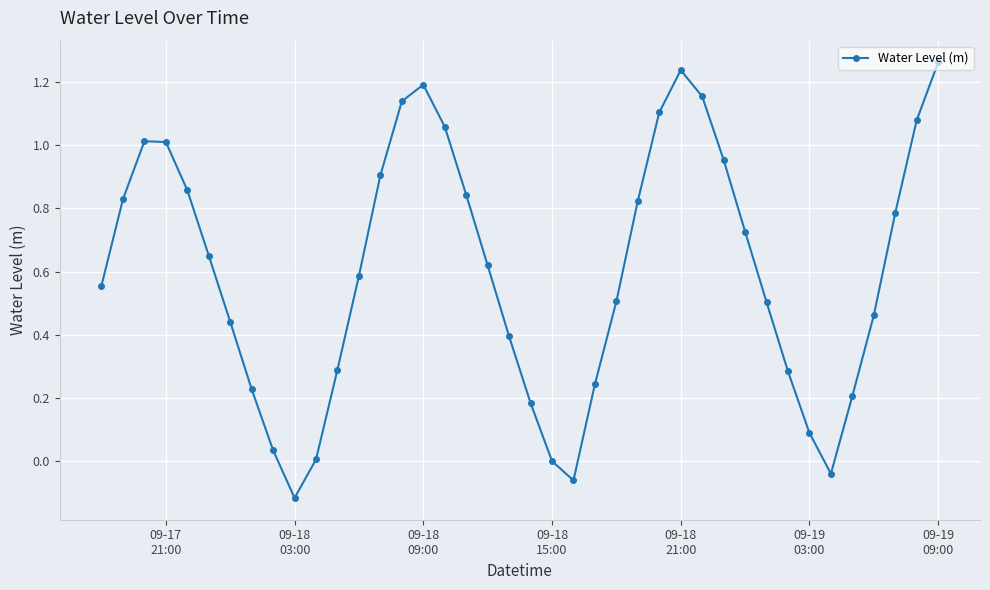

How many points are lower than both their immediate neighbors (excluding endpoints)?

3